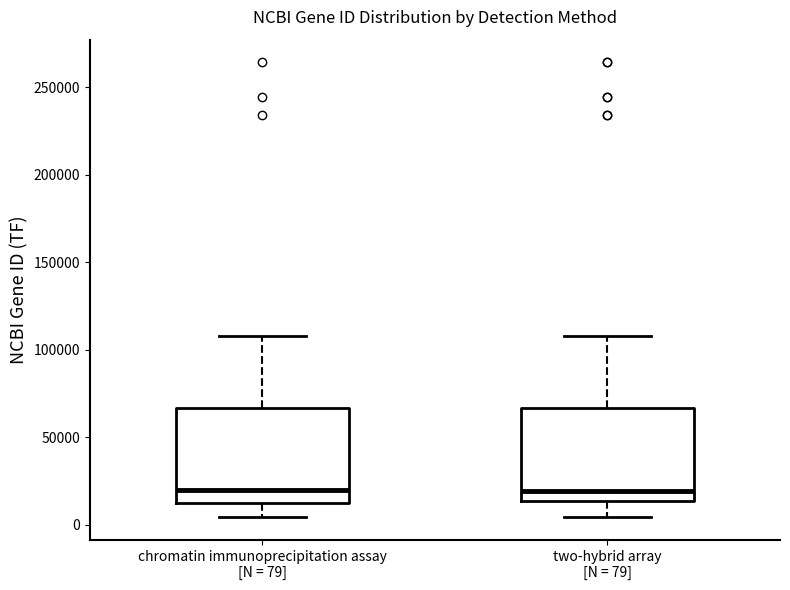

Reading left to right, read every box against the y-axis: the position of its median line, the range the box covers, and the ends of its whiskers. The values are not printed on the chart, so give them approximately, as read against the axis.

chromatin immunoprecipitation assay [N = 79]: median 20000, box 10000 to 65000, whiskers 5000 to 110000
two-hybrid array [N = 79]: median 20000, box 15000 to 65000, whiskers 5000 to 110000